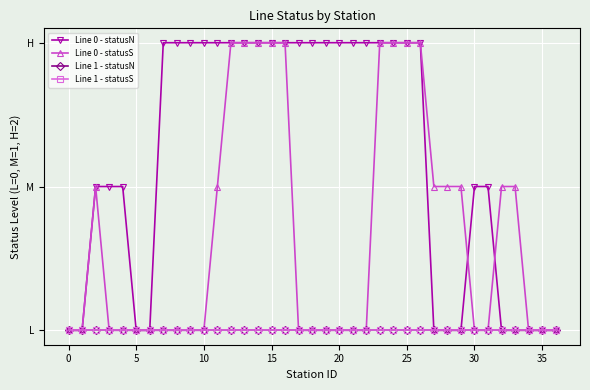

True or false: Line 1 - statusN and Line 0 - statusS intersect in this chart.

False